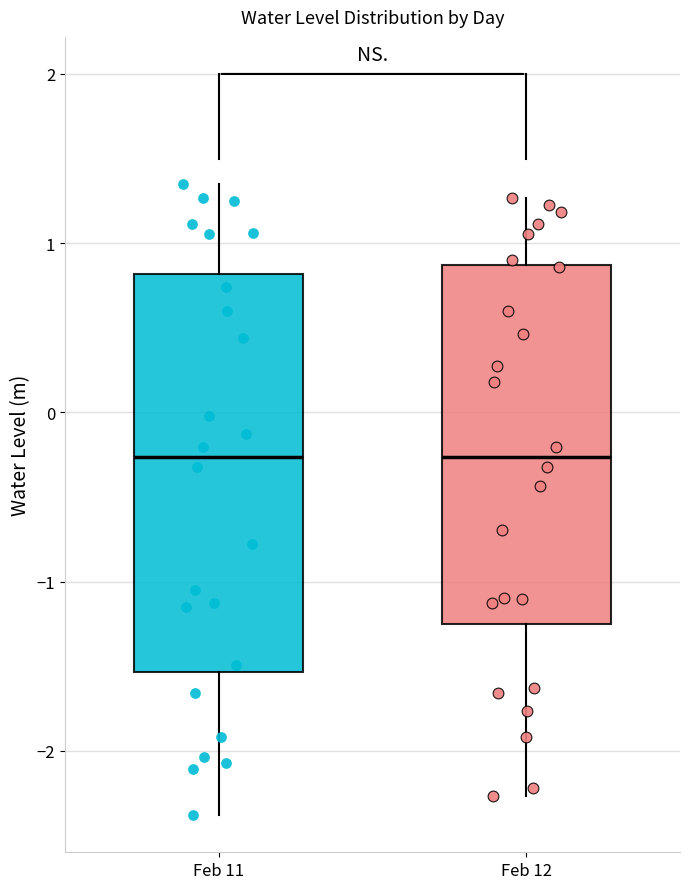

Where does the median line of the box for Feb 12 sit on the y-axis? The values are not printed on the chart, so give them approximately, as read against the axis.

-0.3